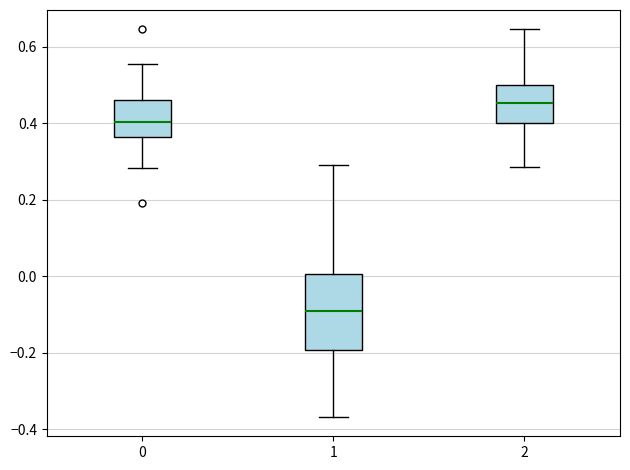

Which box has the highest median line?

2